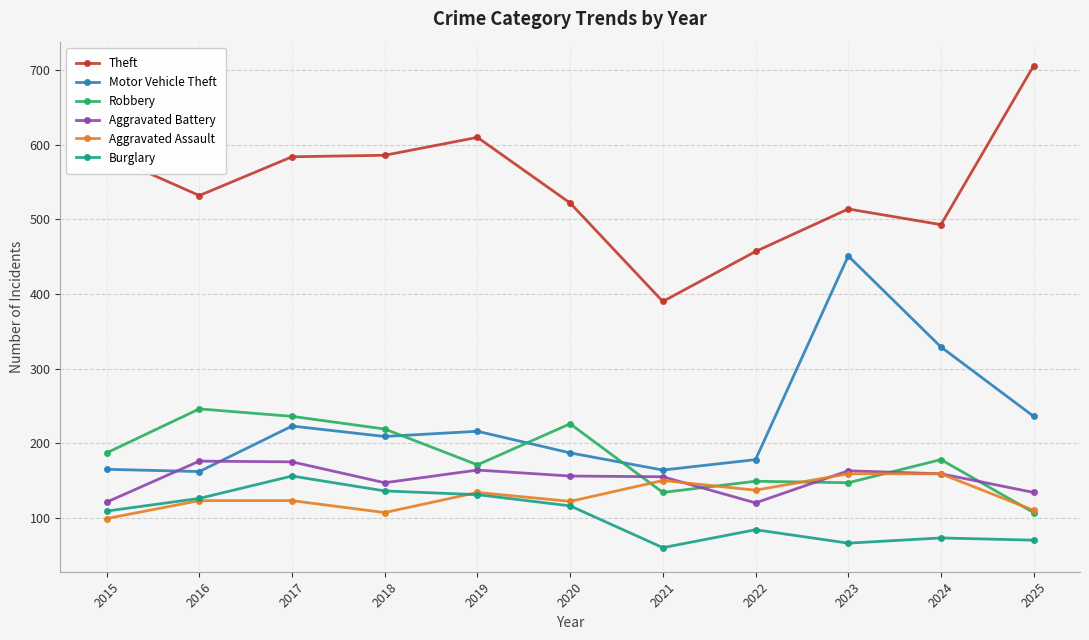

At which label is Aggravated Battery closest to 148?

2018